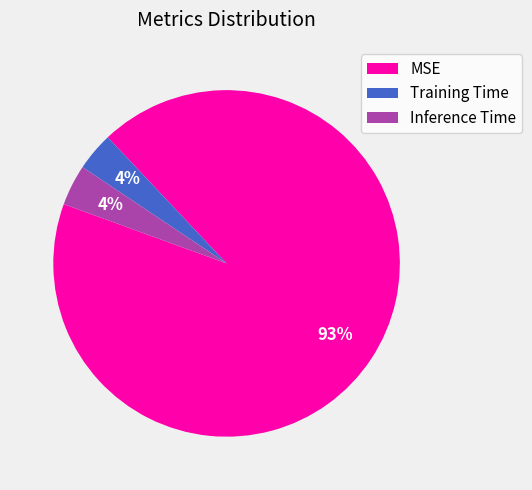

Does Inference Time account for over 50% of the chart?

No